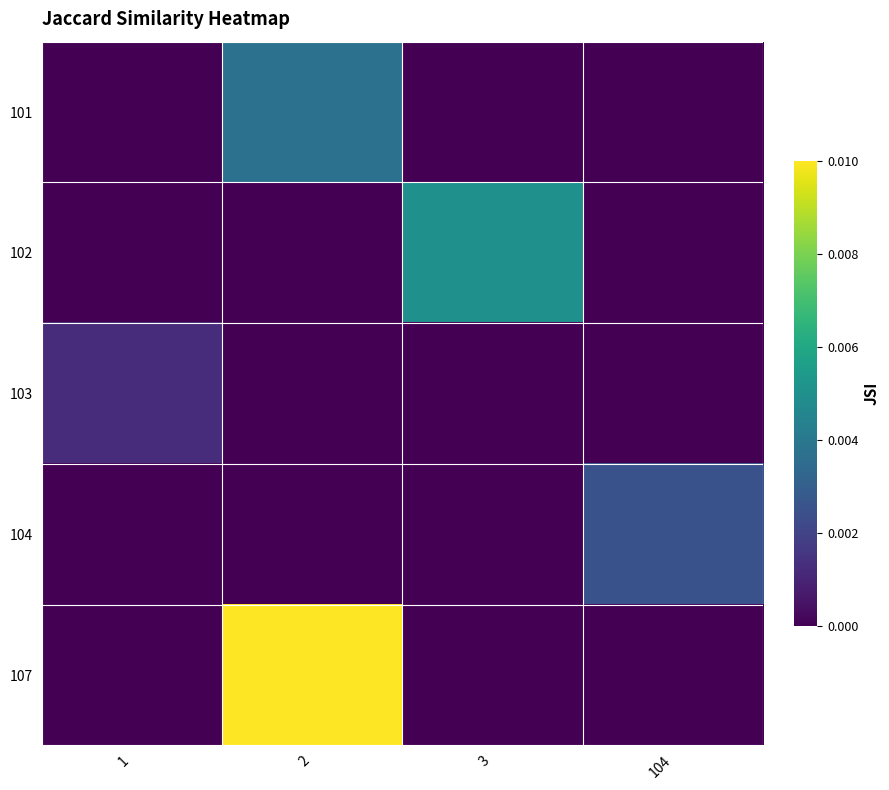

Rank the series by their maximum value, from highest to lowest.

107, 102, 101, 104, 103